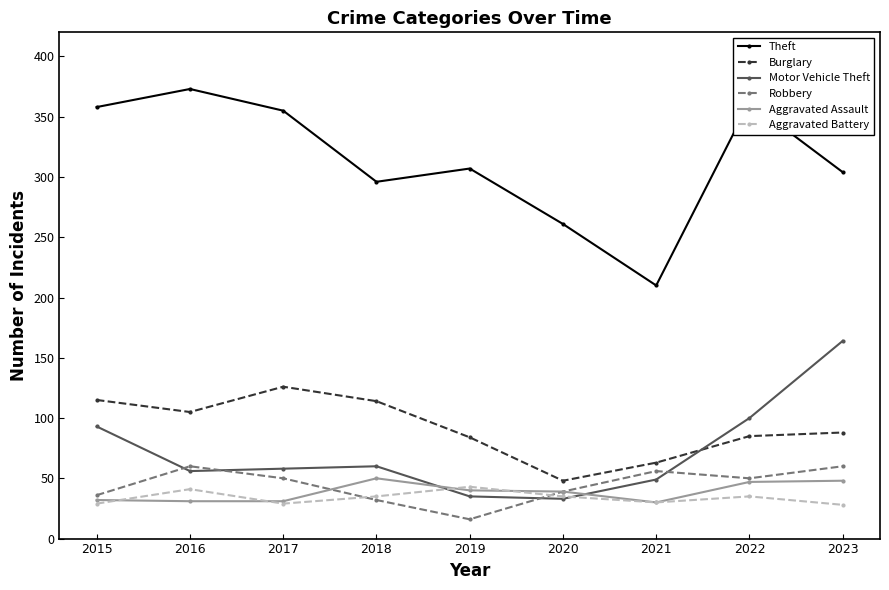

What value does the Robbery series have at 2023, to the nearest 10?

60